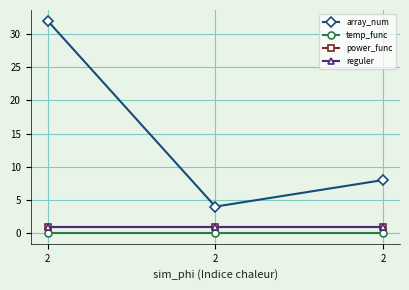

How many lines are shown in the chart?

4